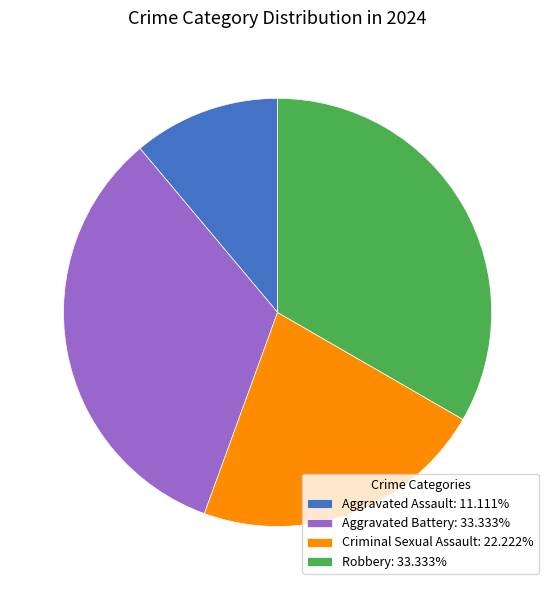

Do Robbery and Criminal Sexual Assault together represent more than half of the pie?

Yes